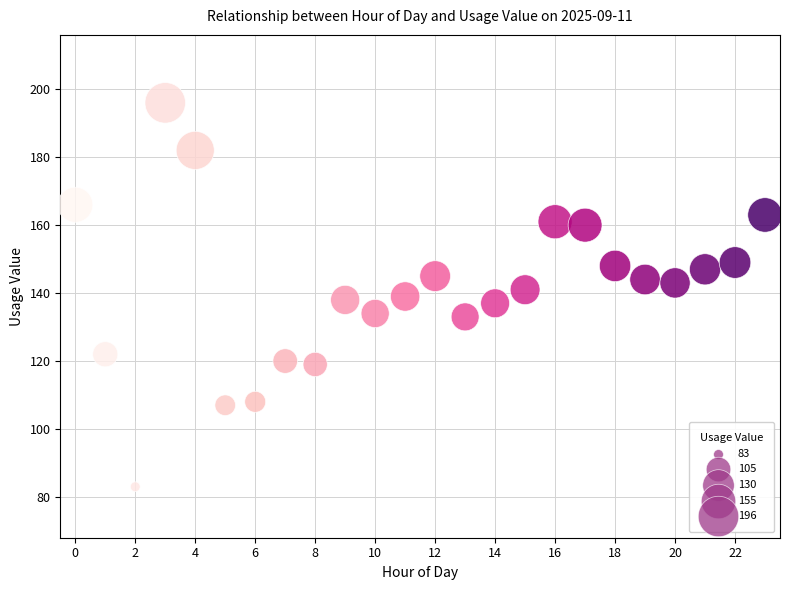

What is the range of Y values (max minus min)?

113